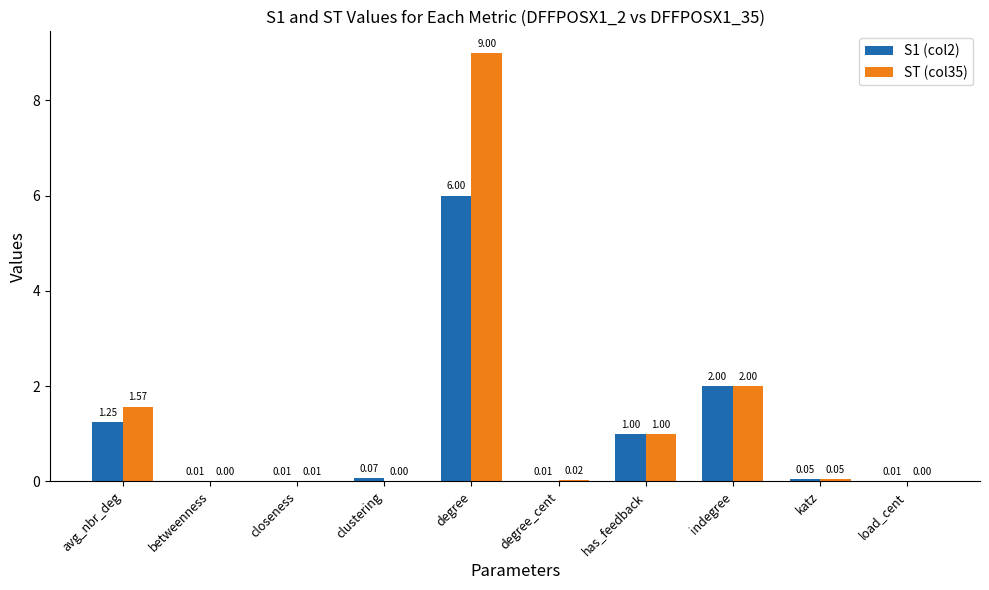

Between degree_cent and has_feedback, which series saw the biggest shift?

S1 (col2)